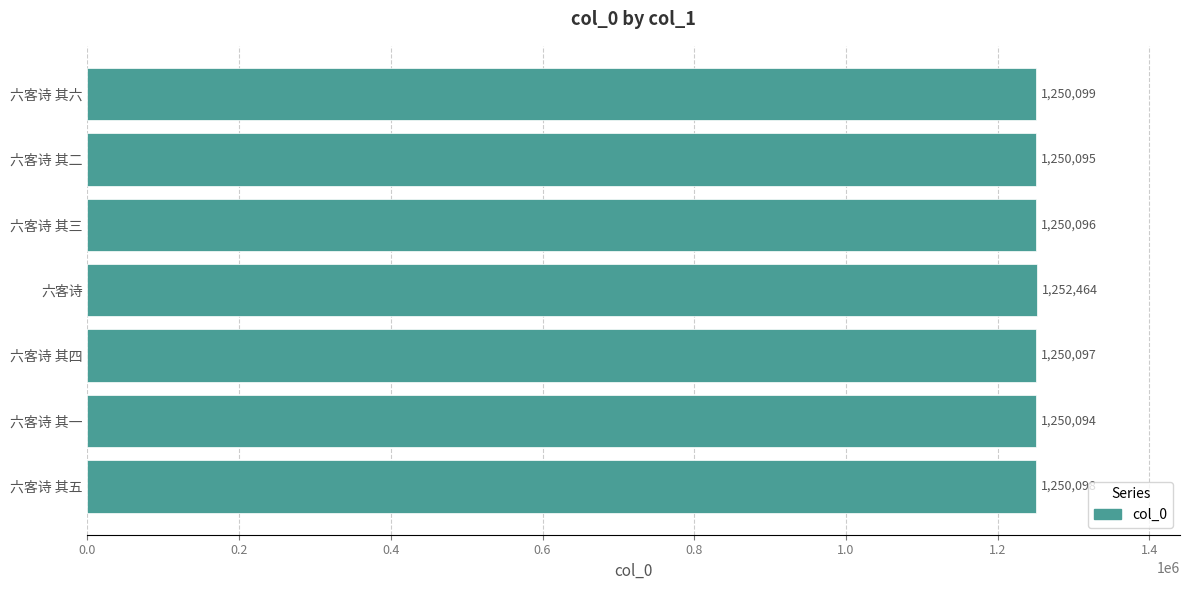

What position from the top is 六客诗 其一?

6